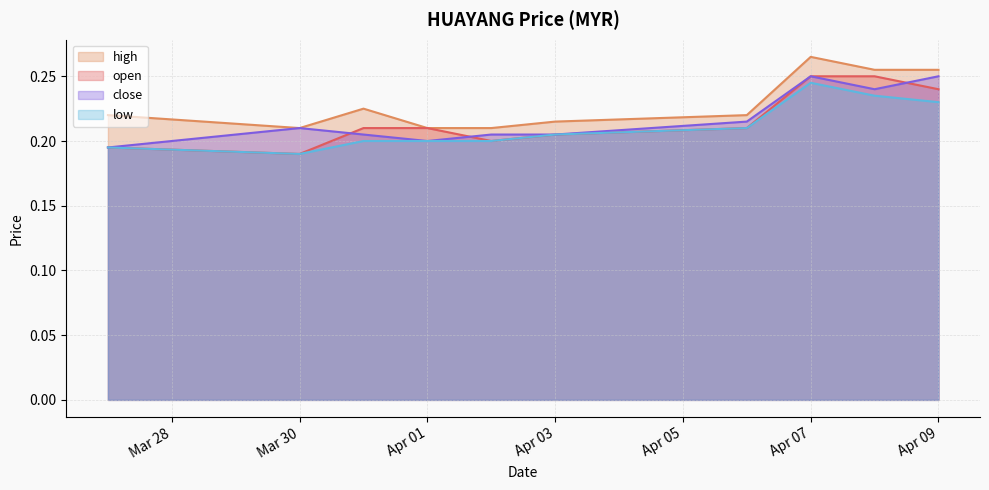

At which category is the sum across all series the highest?

Apr 07